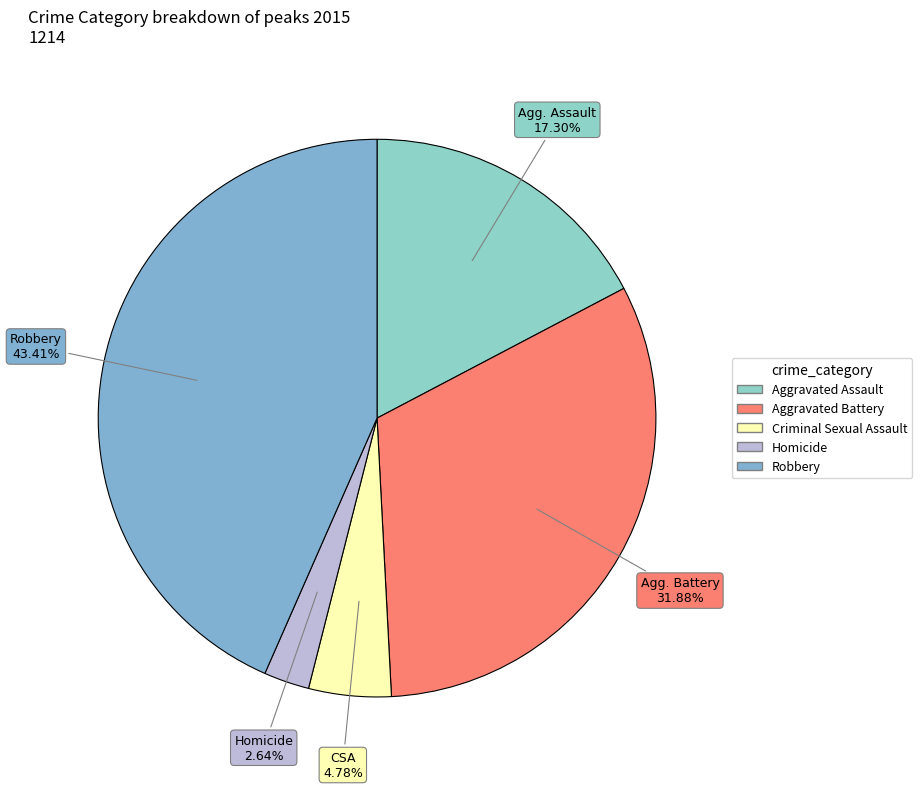

How much of the chart is everything except Aggravated Battery?

68.1%